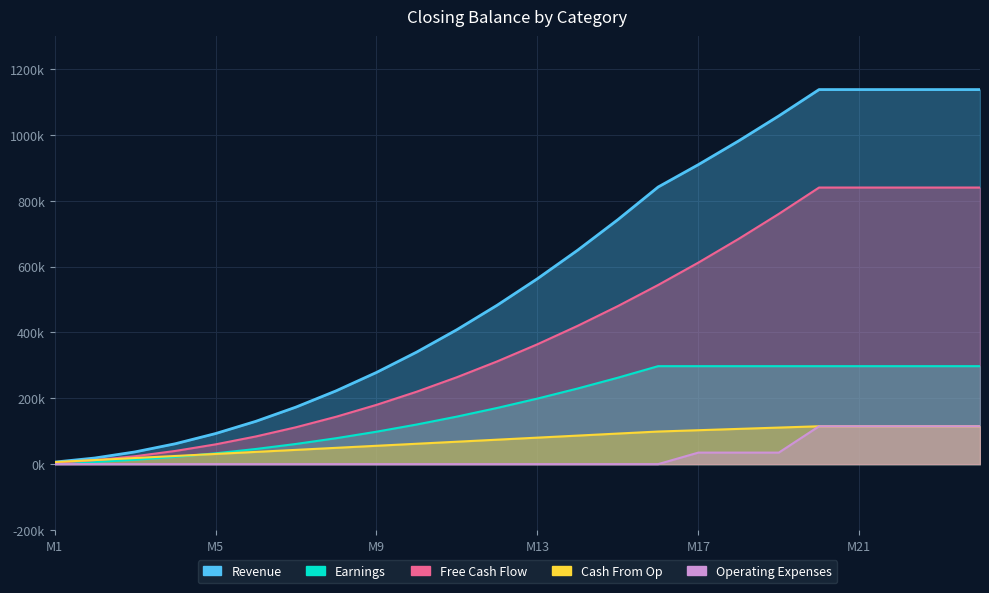

At which category is the sum across all series the highest?

M20